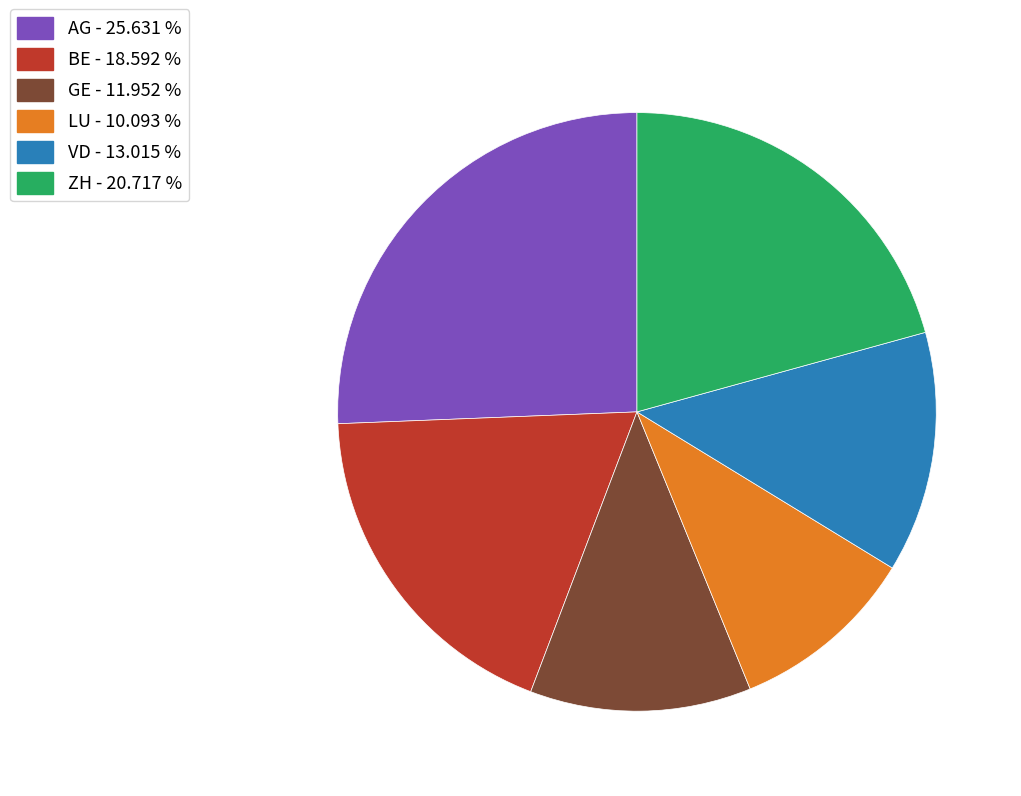

Which slice is the smallest?

LU - 10.093 %